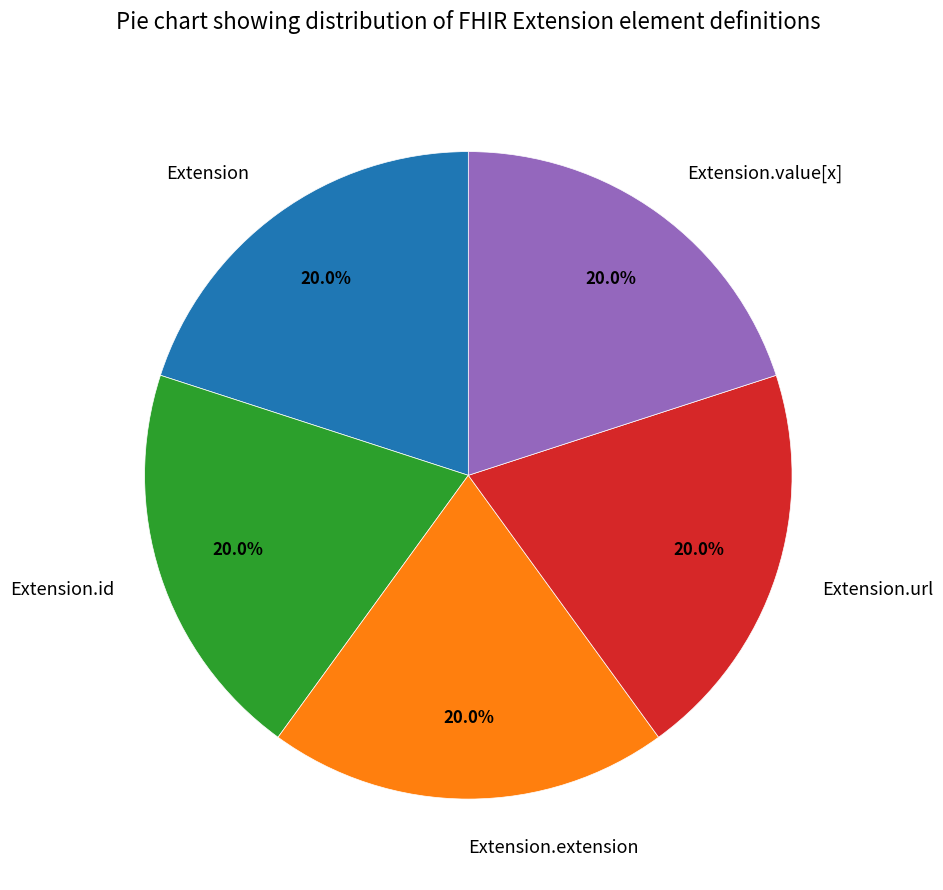

To the nearest percent, what percentage of the pie is Extension.url?

20%